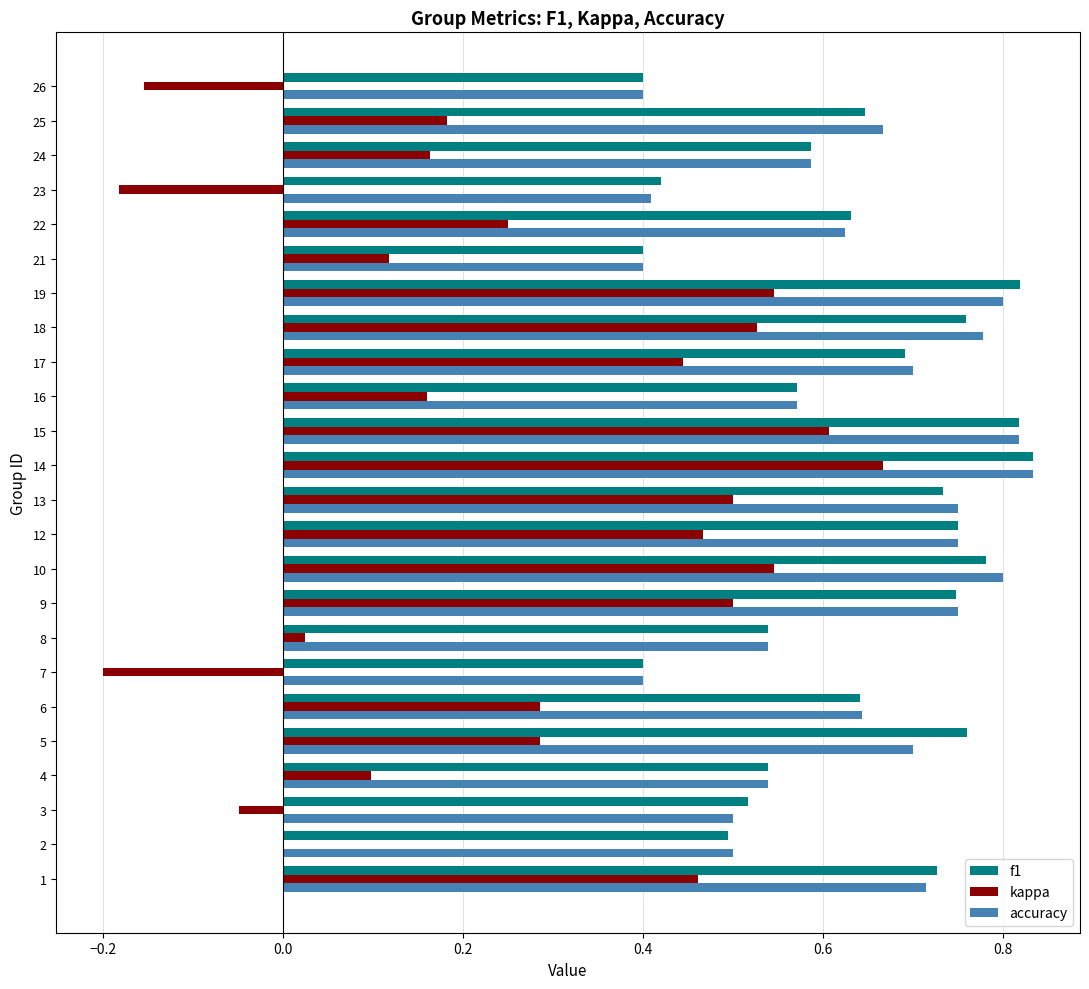

The accuracy series shows 0.4 at 23. True or false?

True